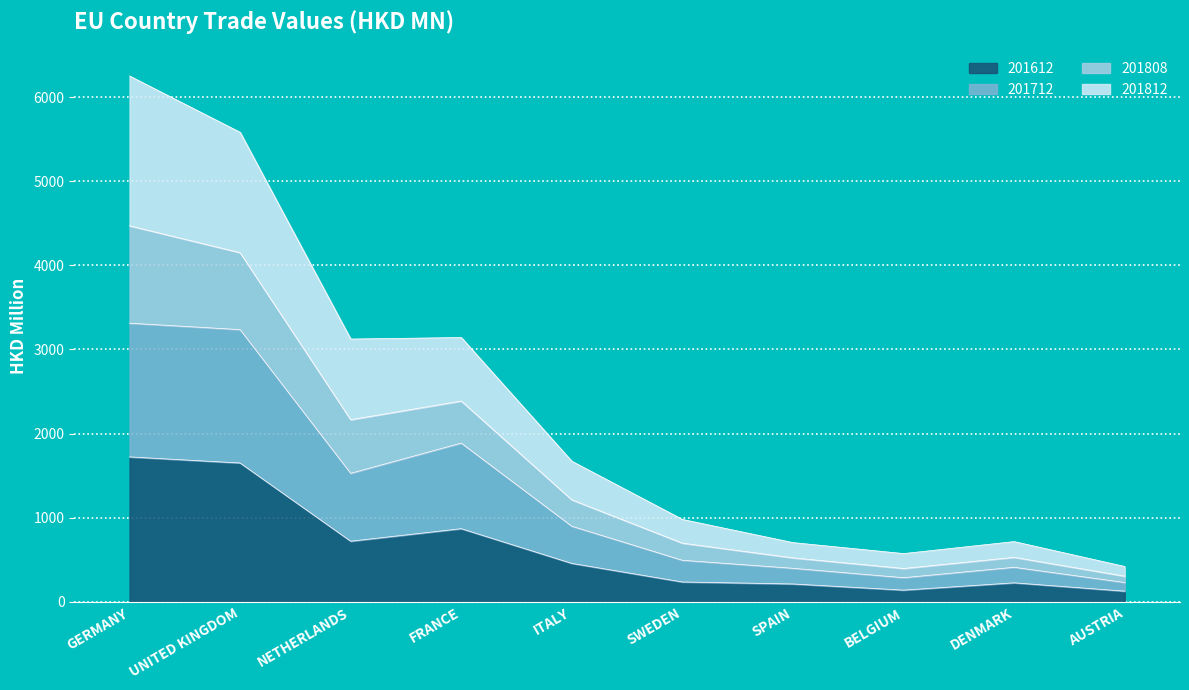

At which category is the sum across all series the highest?

GERMANY